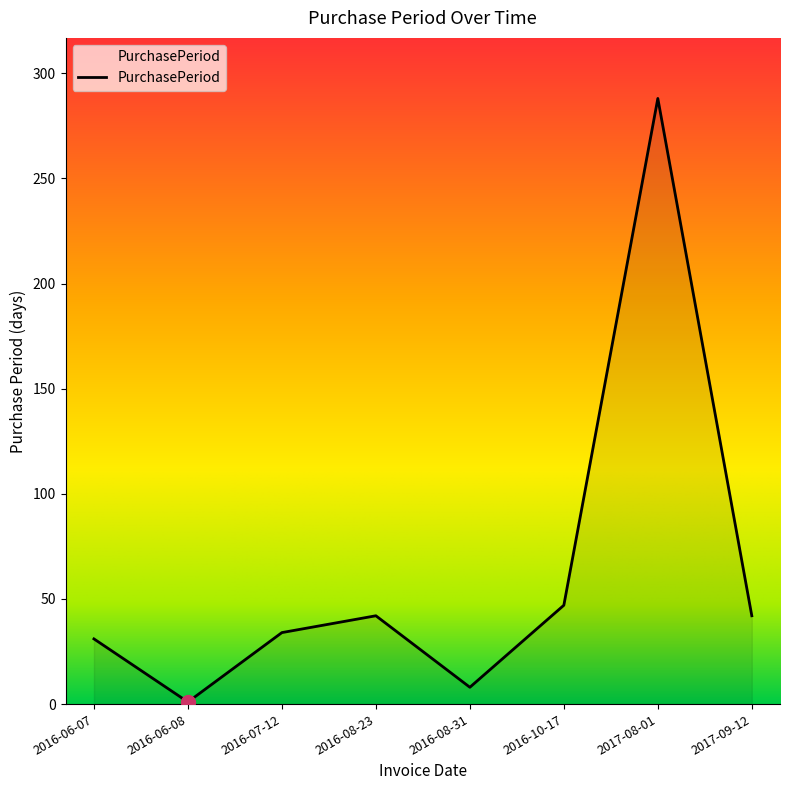

True or false: the data has more than 2 interior local peaks.

False